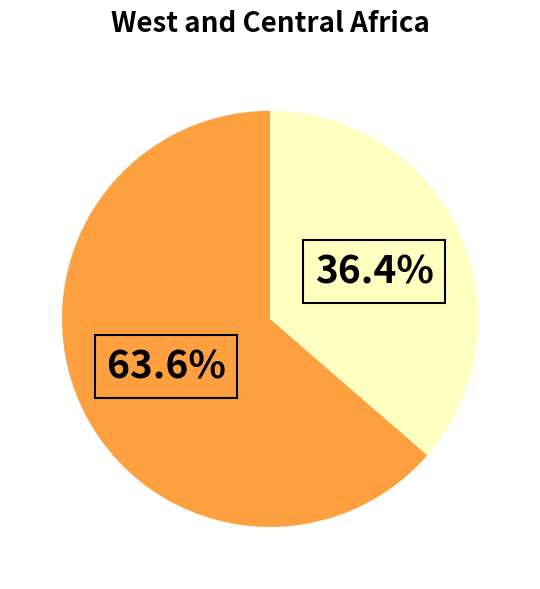

Does any single category account for the majority?

Yes